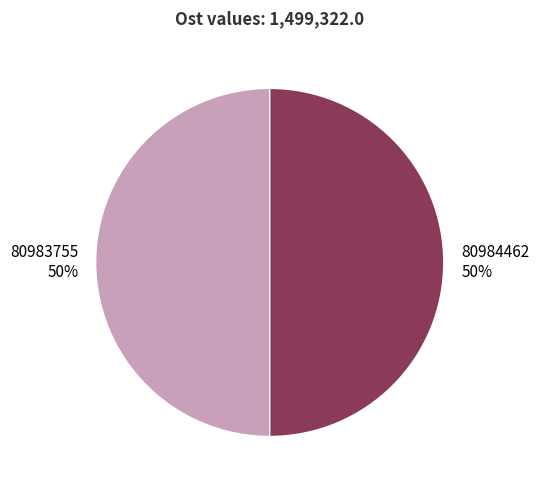

To the nearest percent, what percentage of the pie is 80984462?

50%